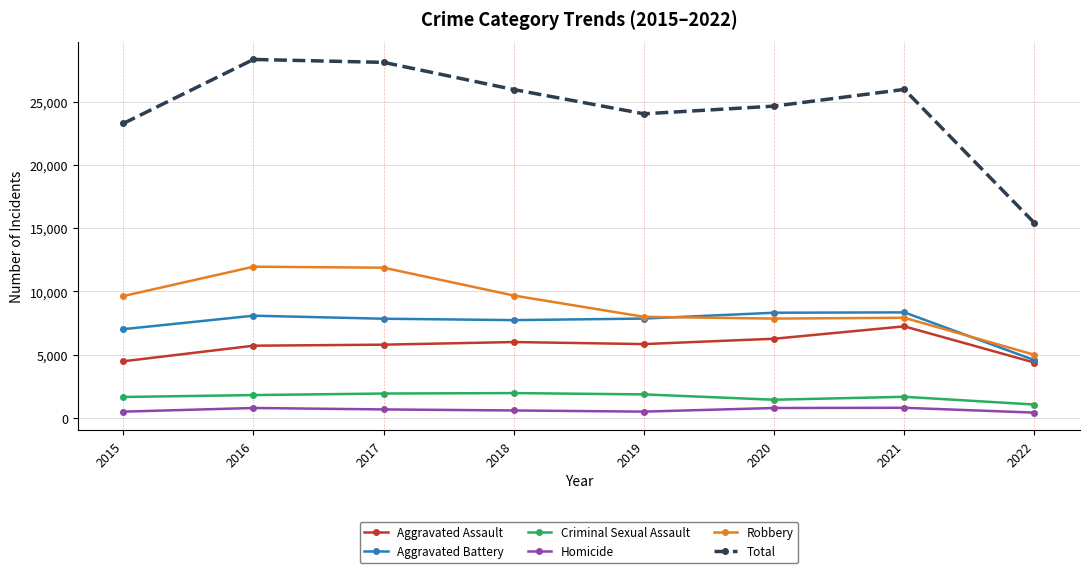

True or false: Homicide and Criminal Sexual Assault intersect in this chart.

False